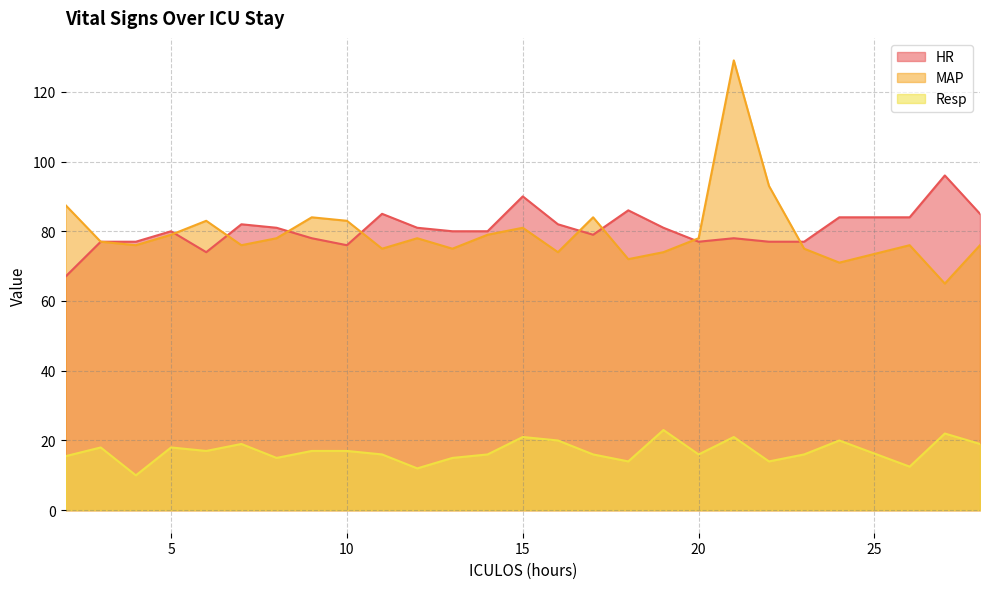

What is the value of the HR point at the 10th from the left?

85.0